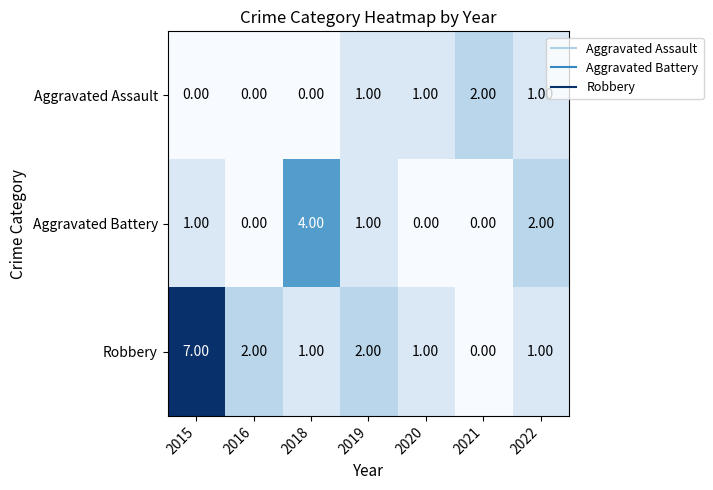

Rank the series by their maximum value, from lowest to highest.

Aggravated Assault, Aggravated Battery, Robbery